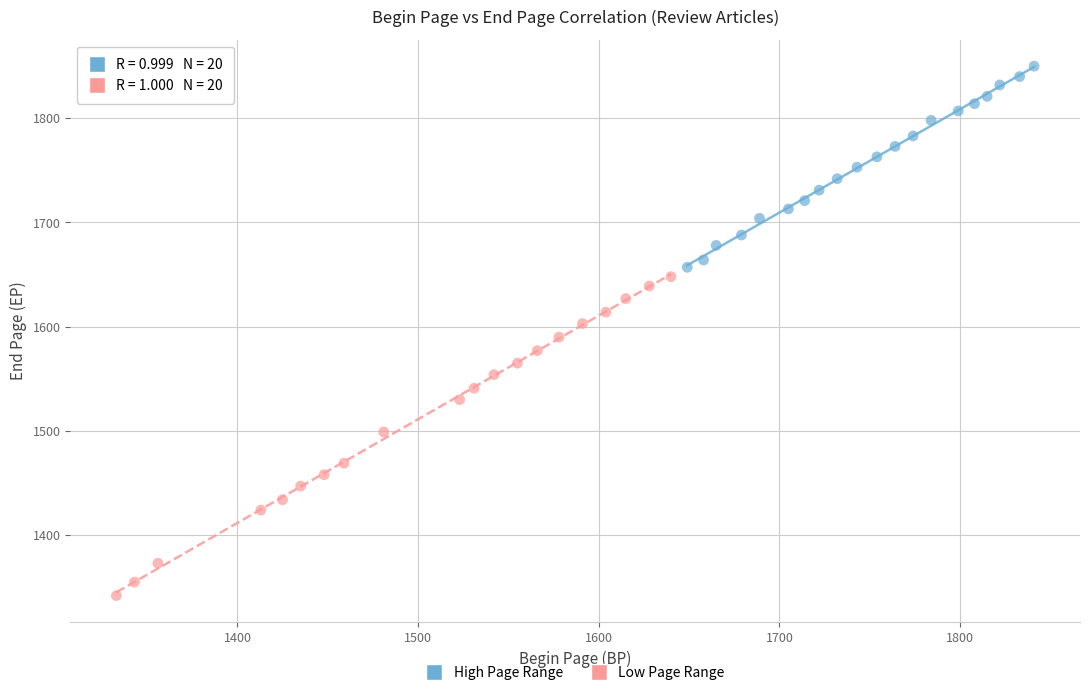

Which series contains the lowest Y value?

Low Page Range